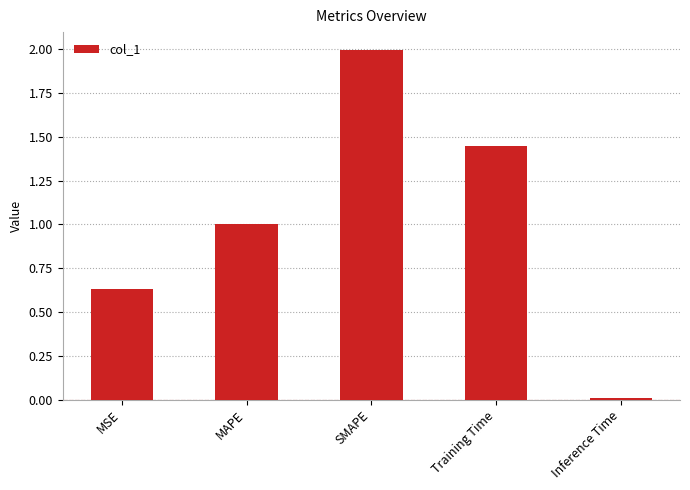

Rank the categories by value from lowest to highest.

Inference Time, MSE, MAPE, Training Time, SMAPE